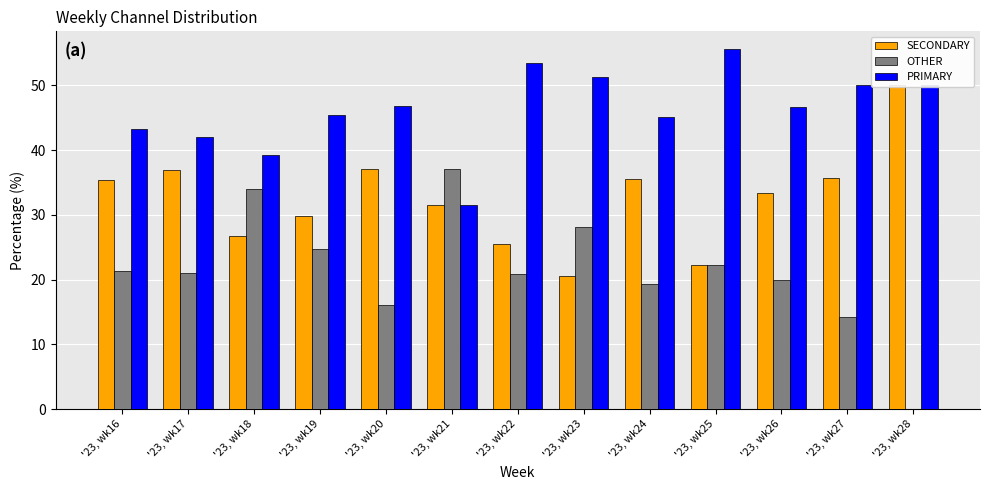

At '23, wk27, list the series in order from largest to smallest.

PRIMARY, SECONDARY, OTHER